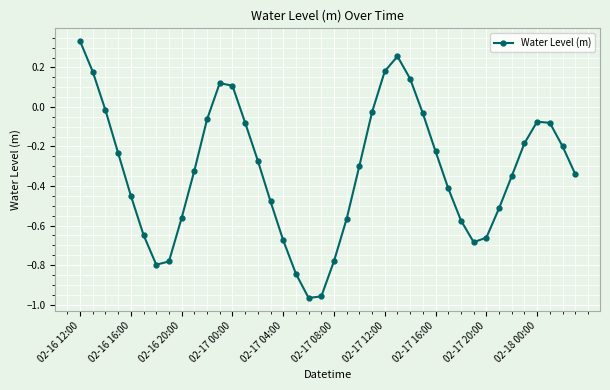

What is the sum of all values?

-12.8